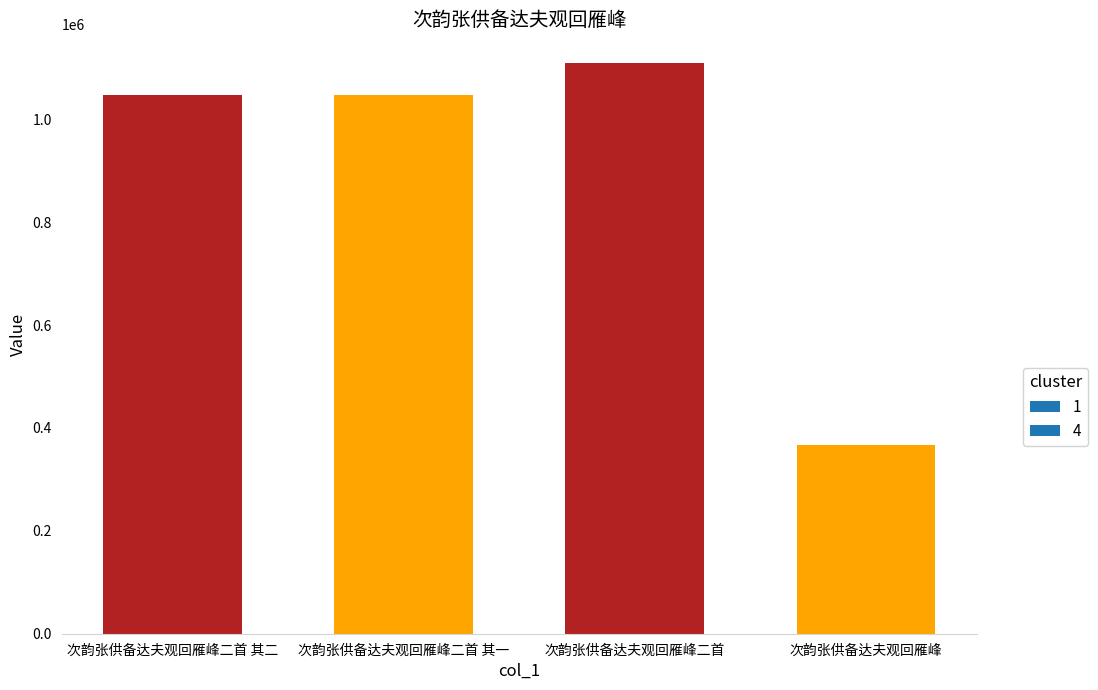

What value does the data have at 次韵张供备达夫观回雁峰二首 其二, to the nearest 50?

1046900